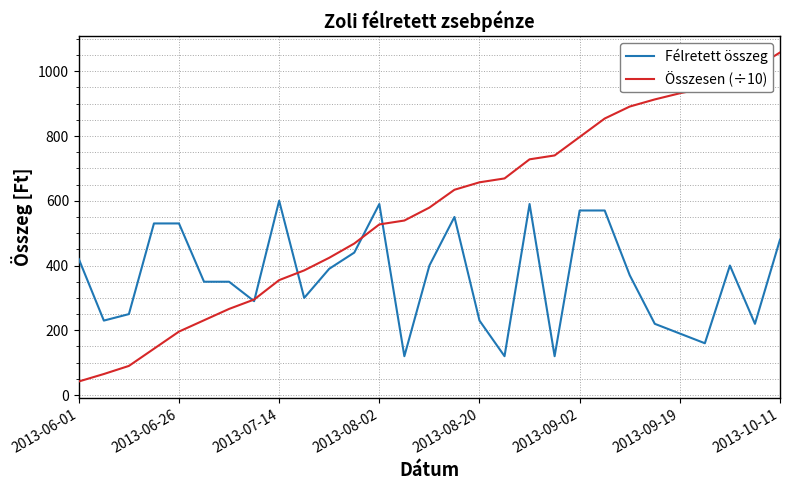

Which series has the largest total across all categories?

Összesen (÷10)